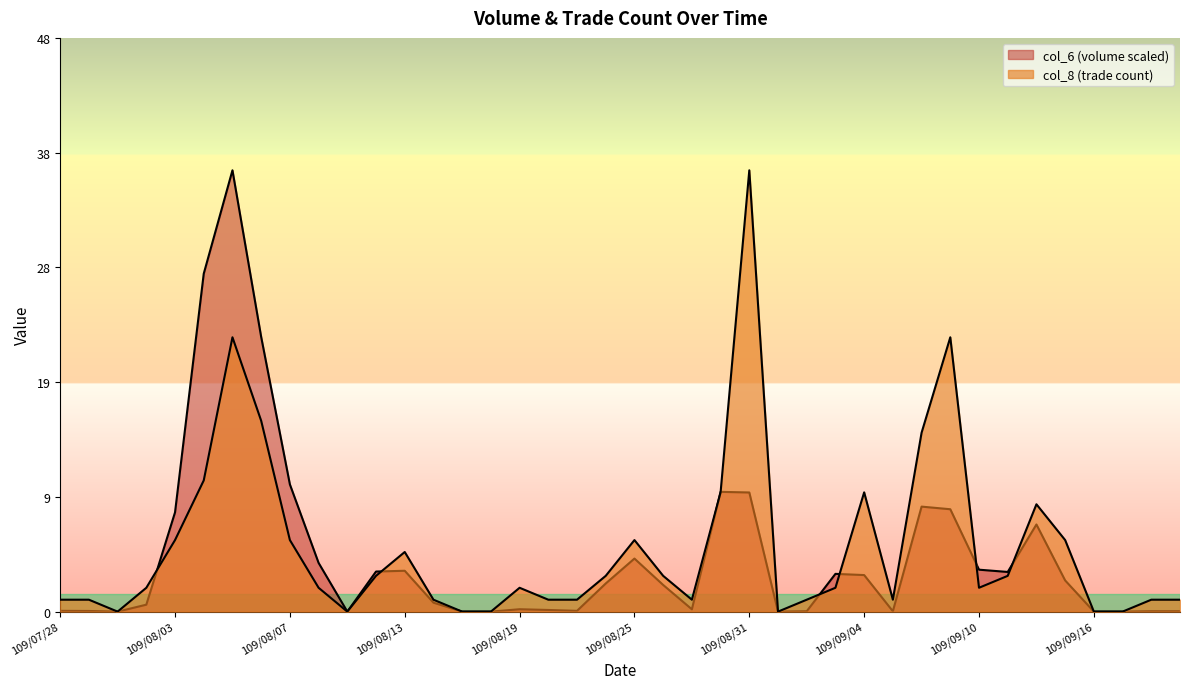

Where is the first local maximum for col_6?

109/08/05